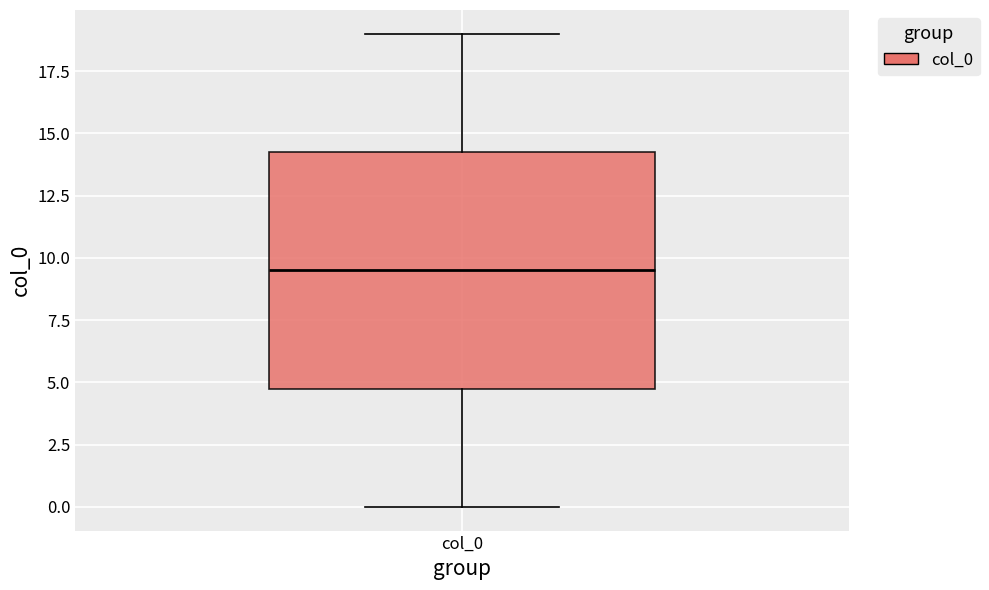

Where is the lower edge of the box for col_0 on the y-axis? The values are not printed on the chart, so give them approximately, as read against the axis.

5.0